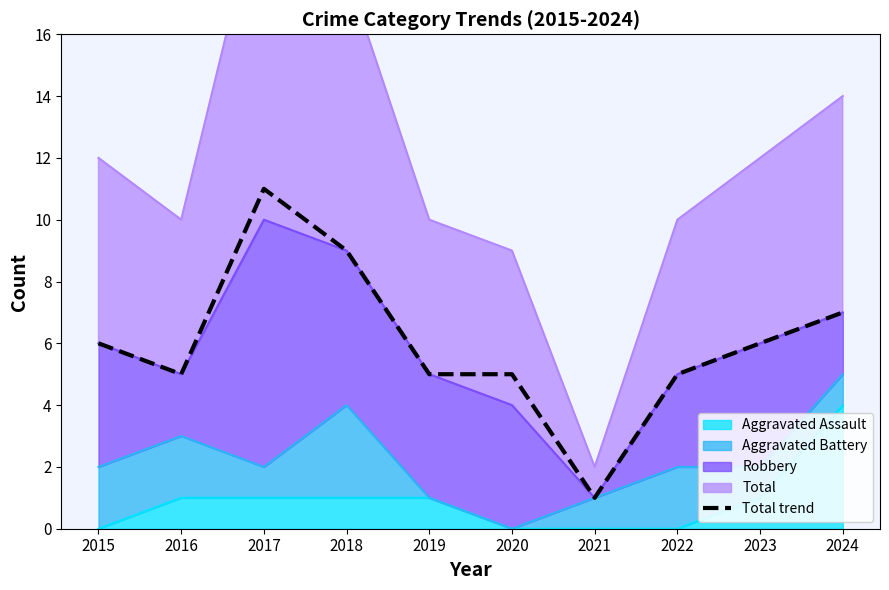

What is the smallest value displayed?

1